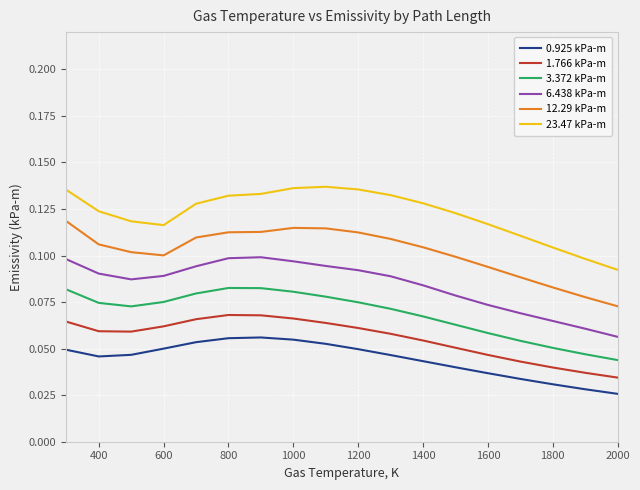

List the series in order of their peak value, lowest first.

0.925 kPa-m, 1.766 kPa-m, 3.372 kPa-m, 6.438 kPa-m, 12.29 kPa-m, 23.47 kPa-m